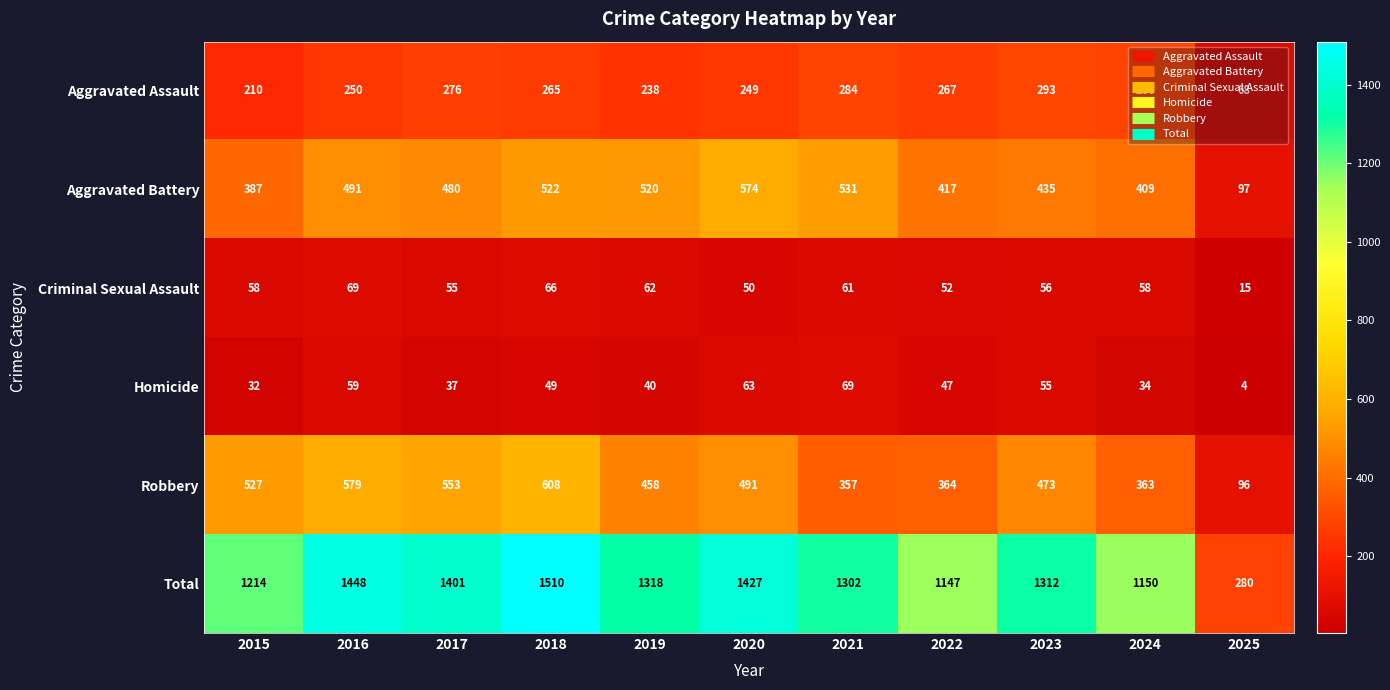

What is the minimum value shown in the chart?

4